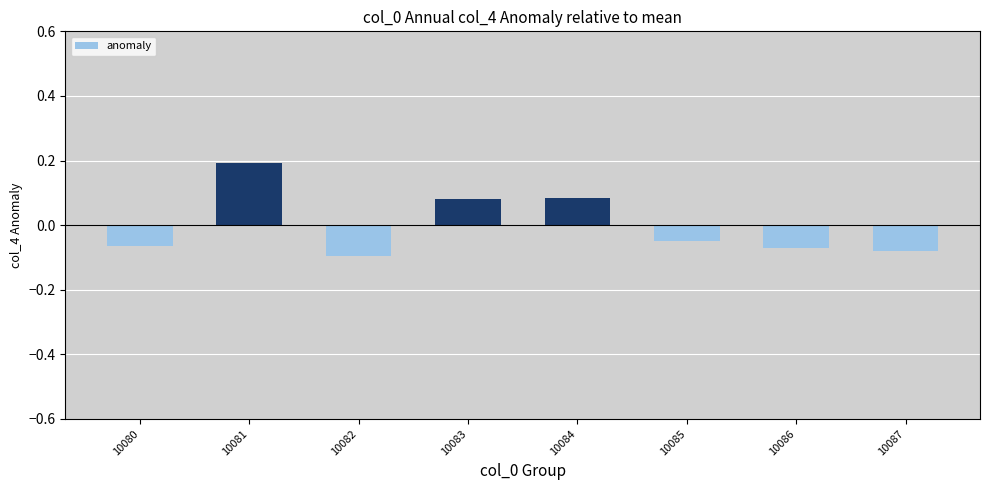

Are the bars grouped side by side (vs. stacked)?

No